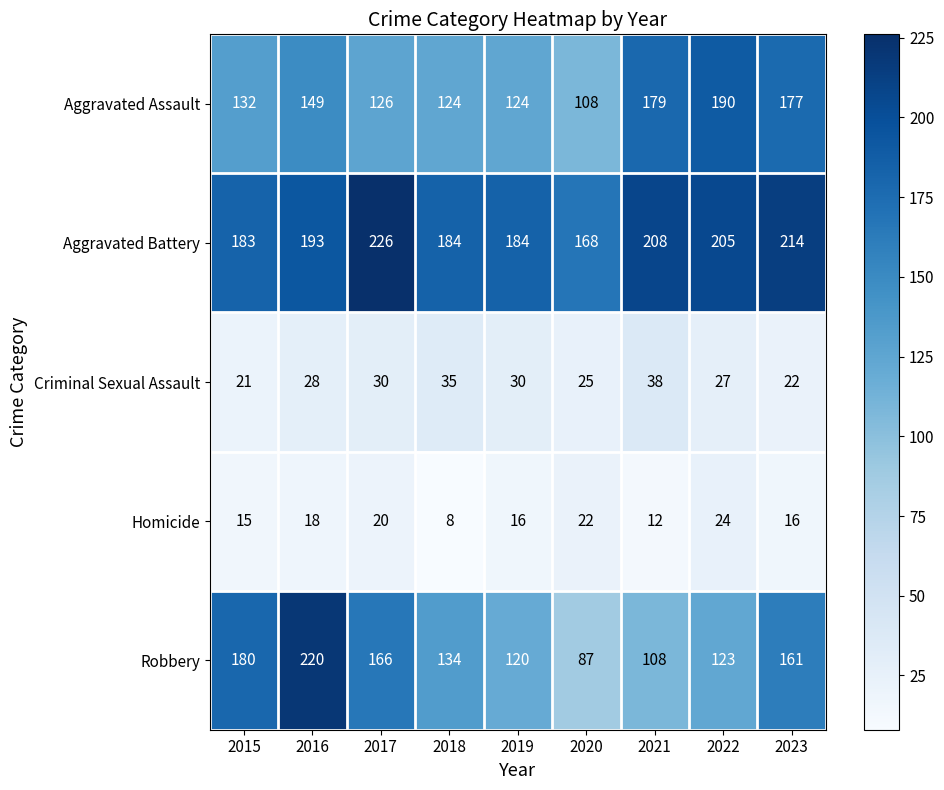

What is the total value across all series at 2020?

410